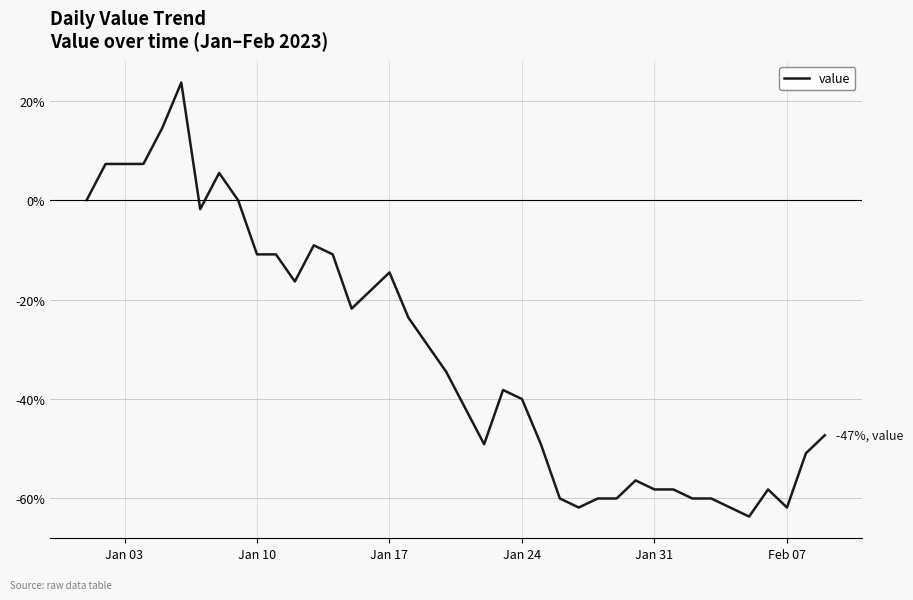

What is the difference between the maximum and minimum values?

87.3